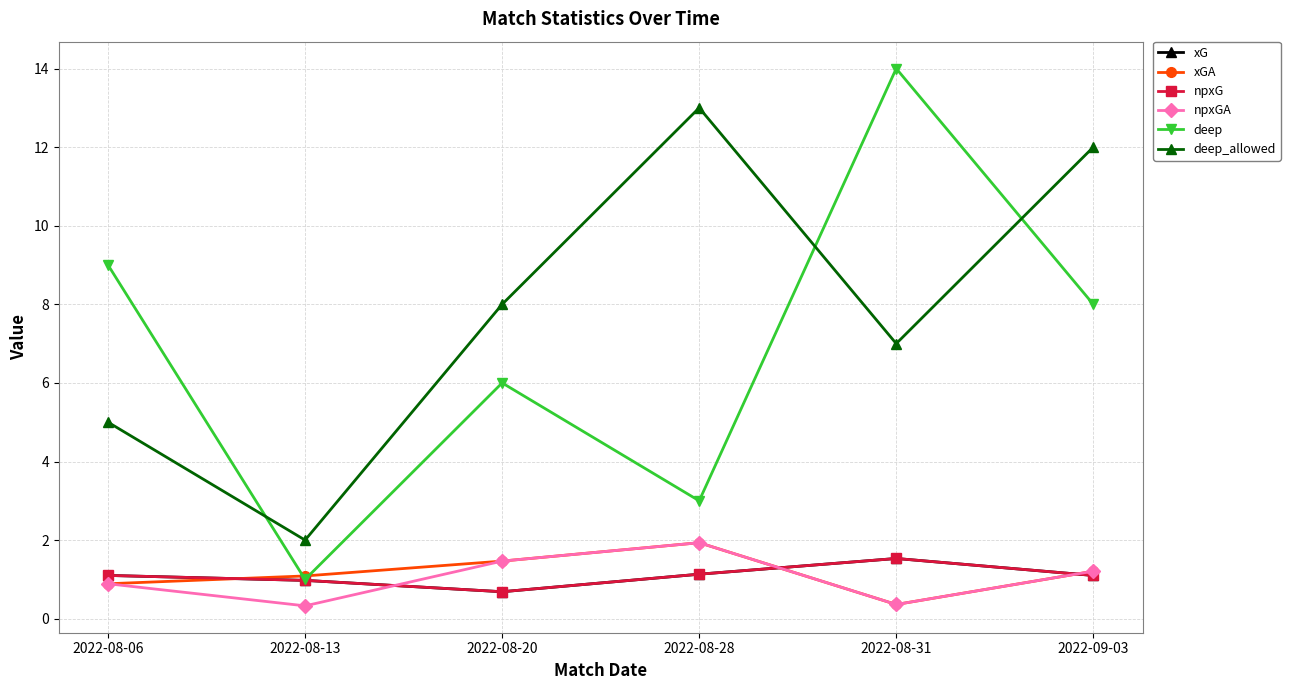

True or false: deep has more than 1 points higher than both neighbors.

True